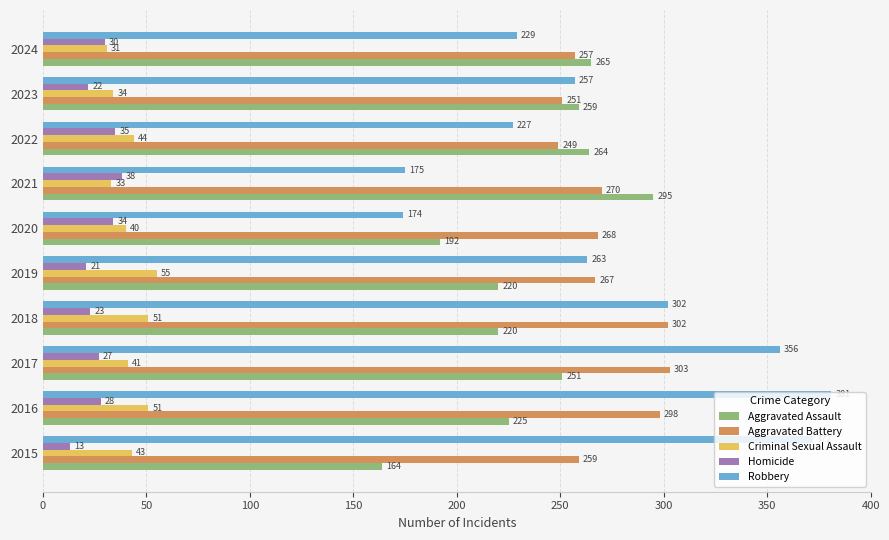

Which series has the widest spread of values?

Robbery